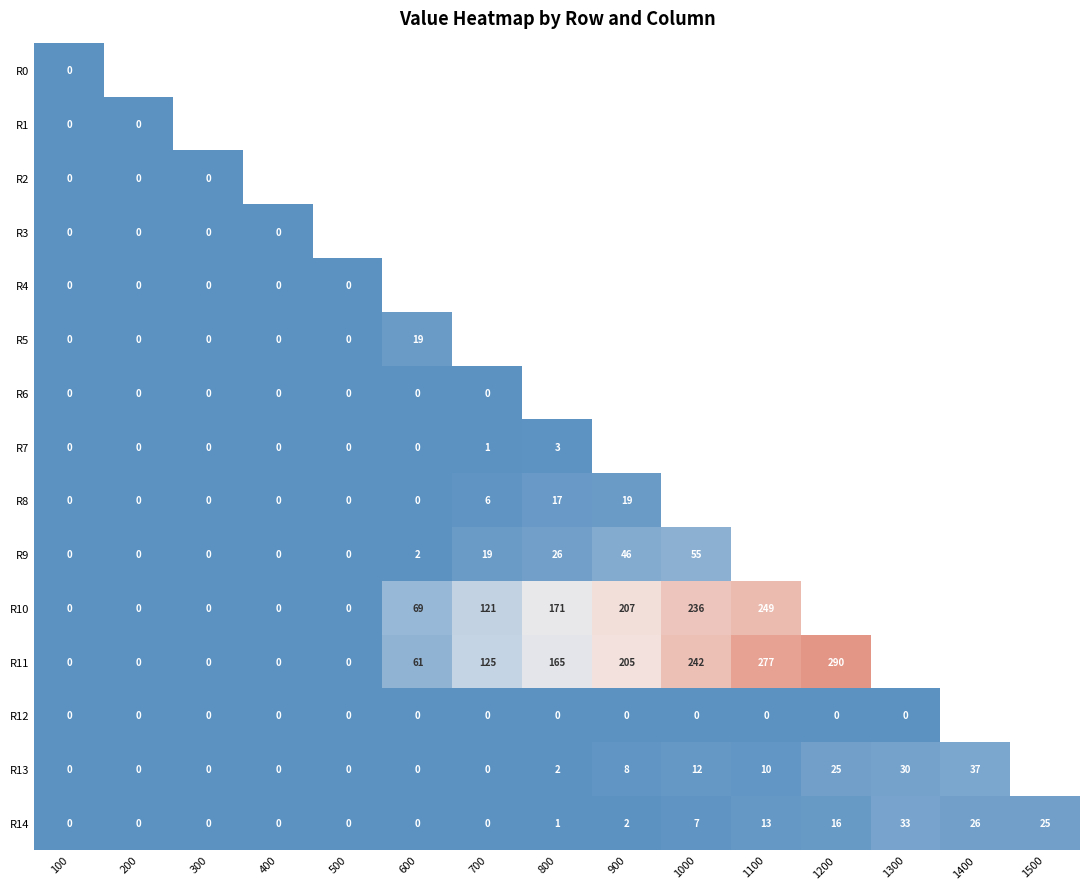

Which category has the lowest value across all series?

100